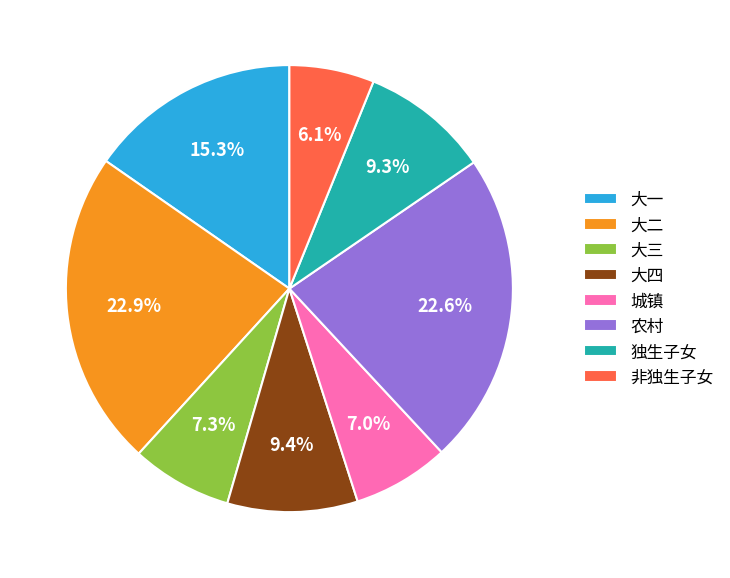

Does 大一 account for over 50% of the chart?

No